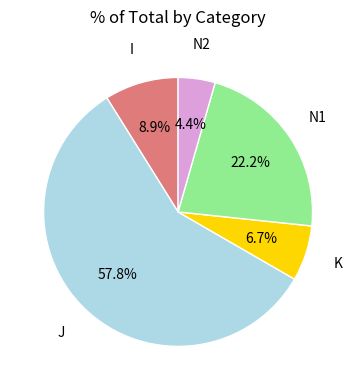

Is there a majority slice in this chart?

Yes